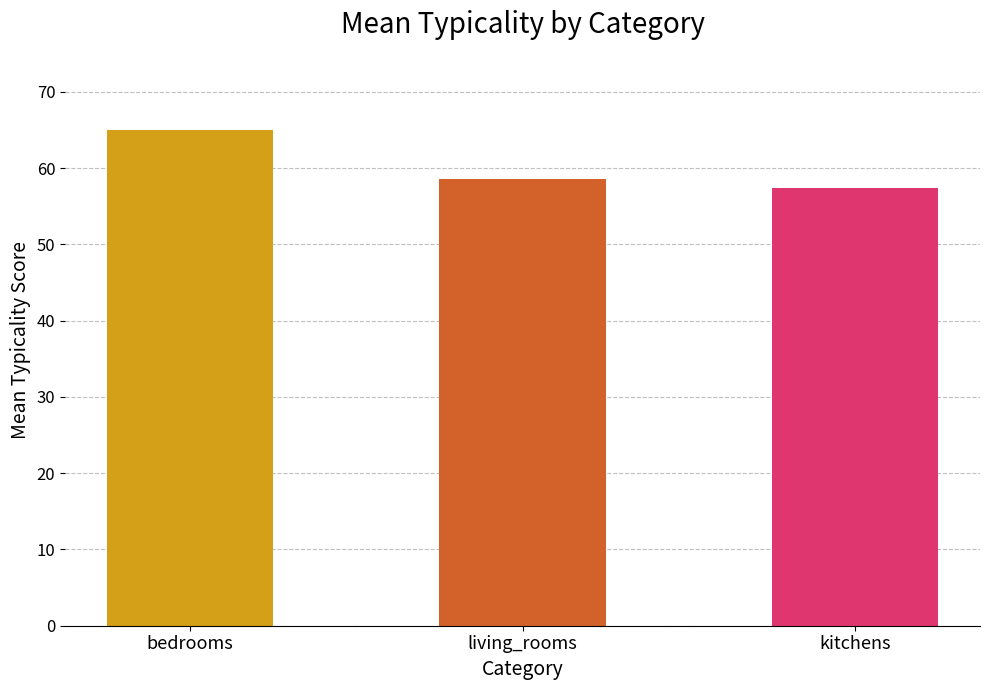

Are the bars horizontal?

No